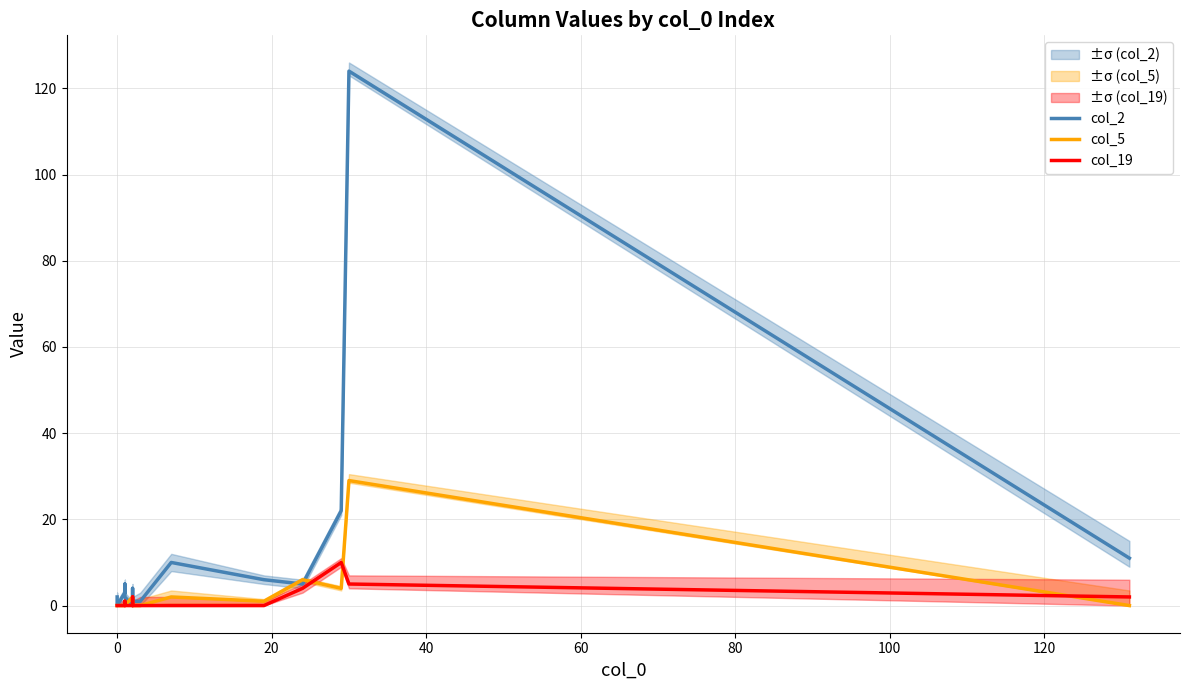

What position from the right is 20?

18